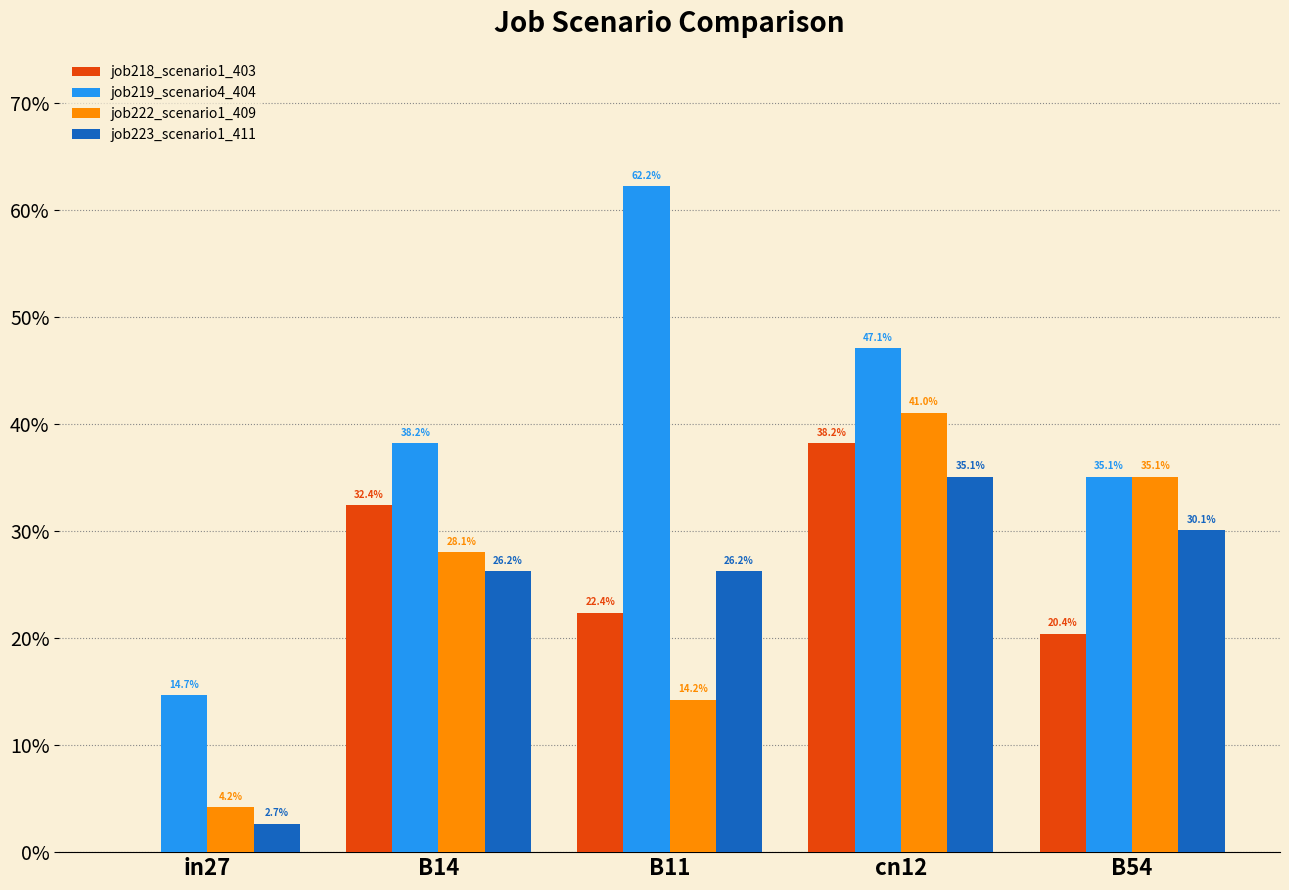

What is the approximate value of job222_scenario1_409 at B54?

0.4